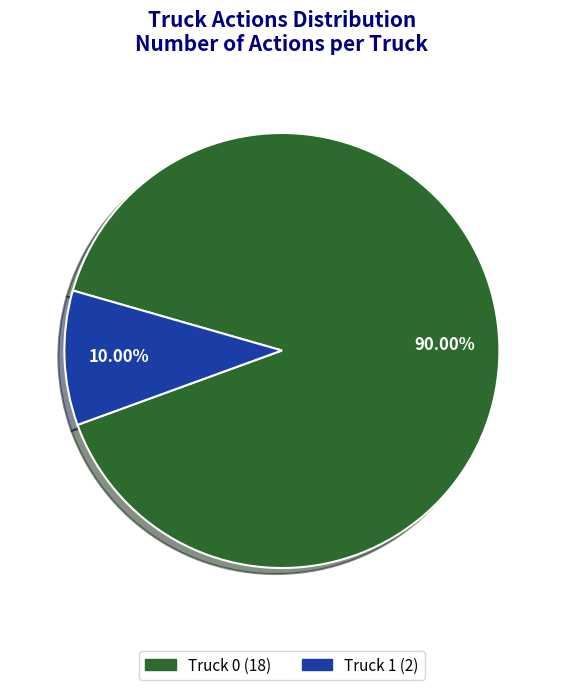

How many slices are in this pie chart?

2